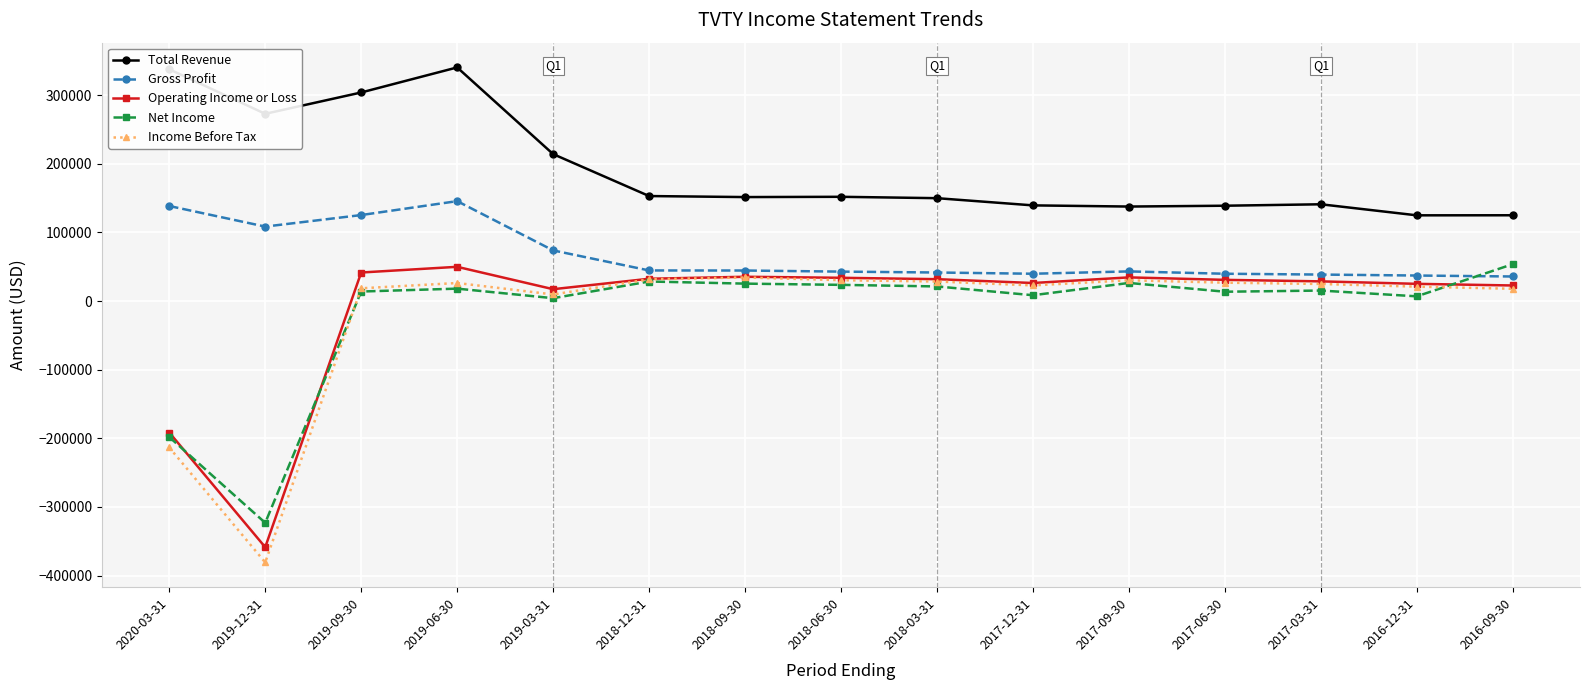

How many values in Operating Income or Loss are below zero?

2